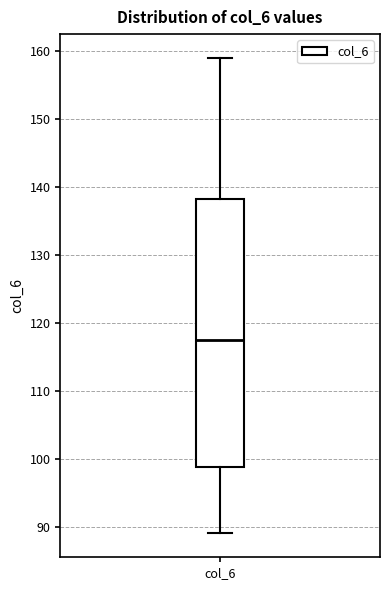

Transcribe this box plot: give where the median line is, the range the box spans, and where the two whiskers end, as read against the y-axis. The values are not printed on the chart, so give them approximately, as read against the axis.

median 118, box 99 to 138, whiskers 89 to 159